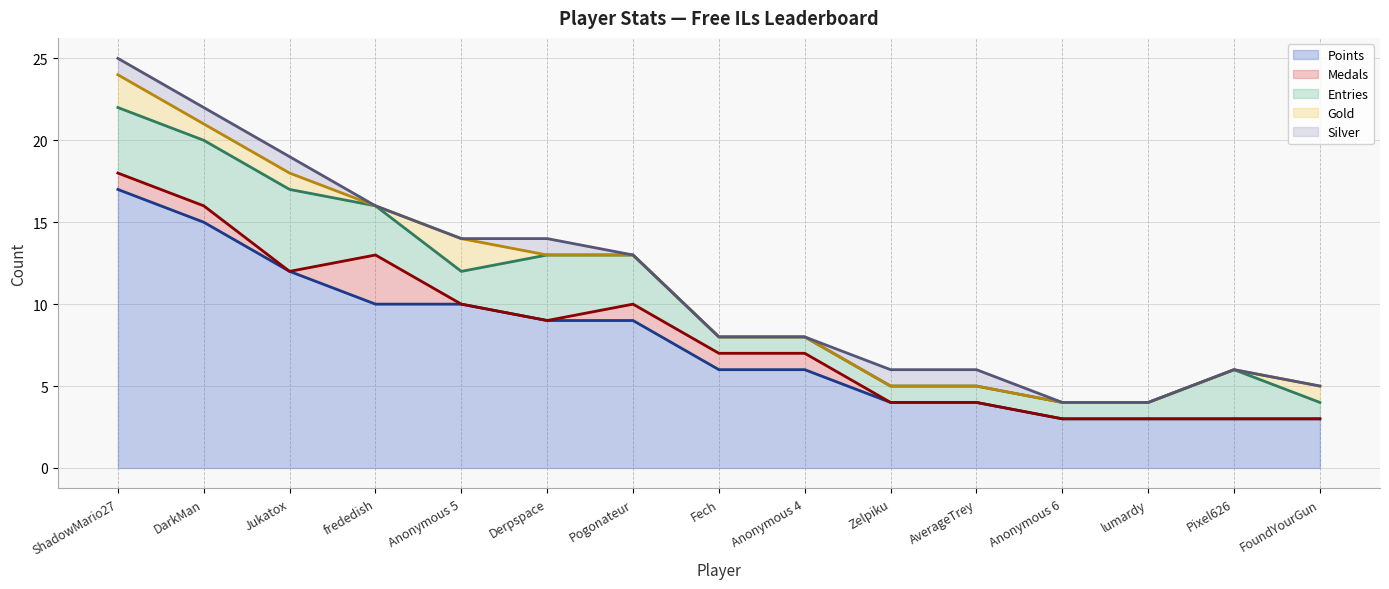

What is the total value across all series at Anonymous 5?

14